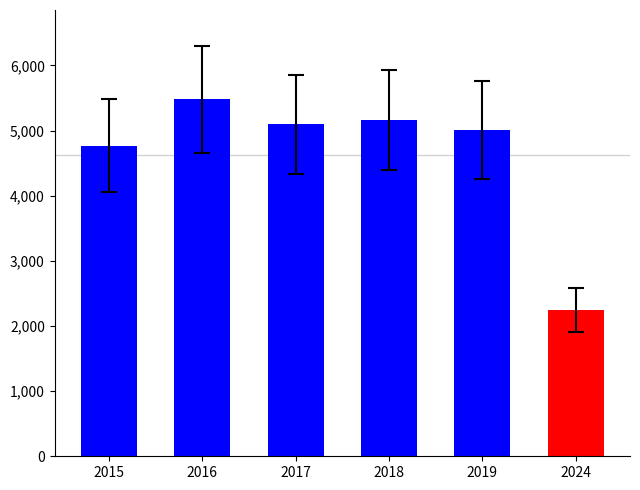

True or false: 2018 has a value of 81 at Criminal Sexual Assault.

False